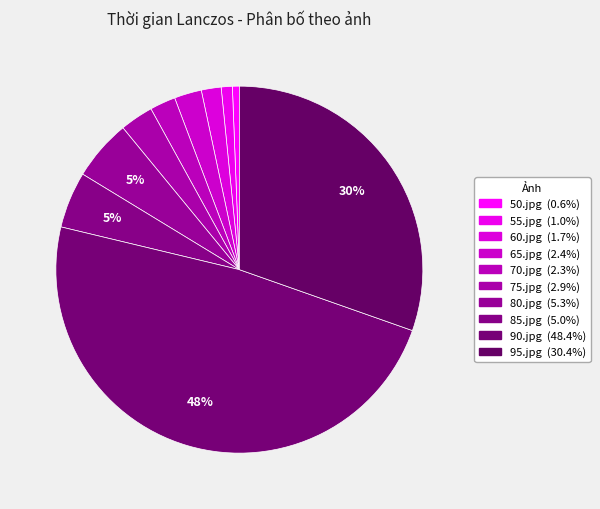

Is there any slice that represents more than half of the pie?

No